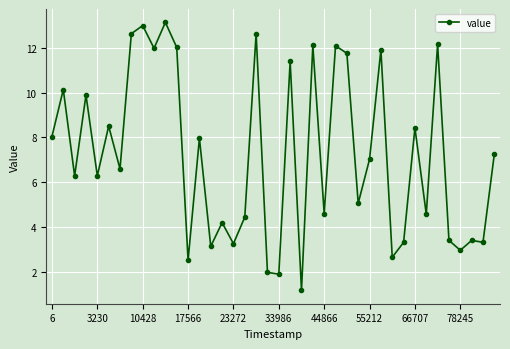

What is the difference between the maximum and second lowest values?

11.3